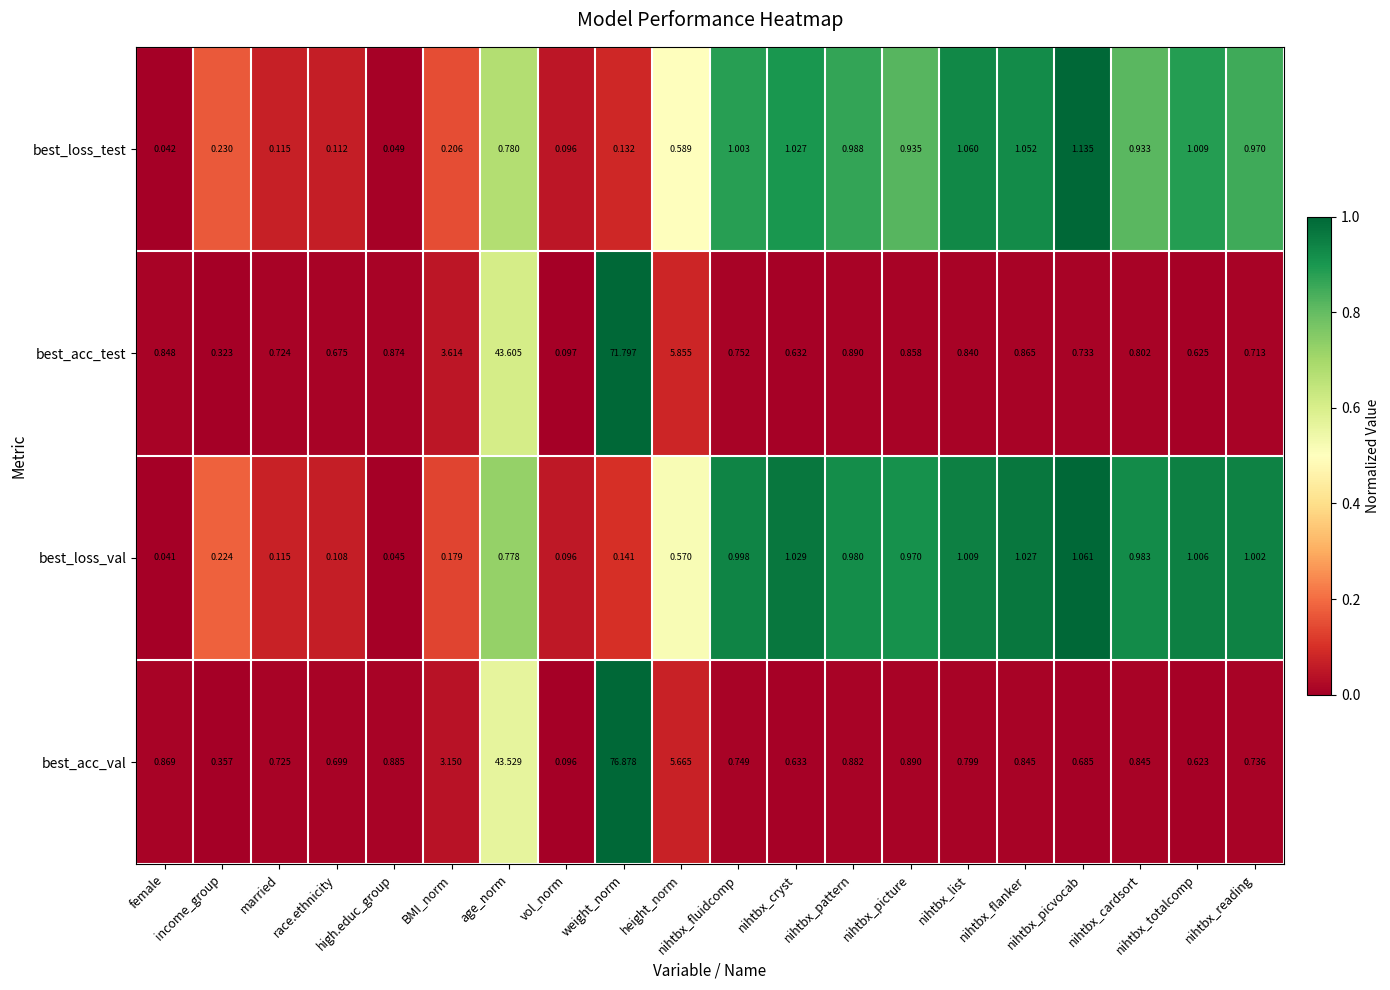

At which category does the chart reach its minimum across all series?

female